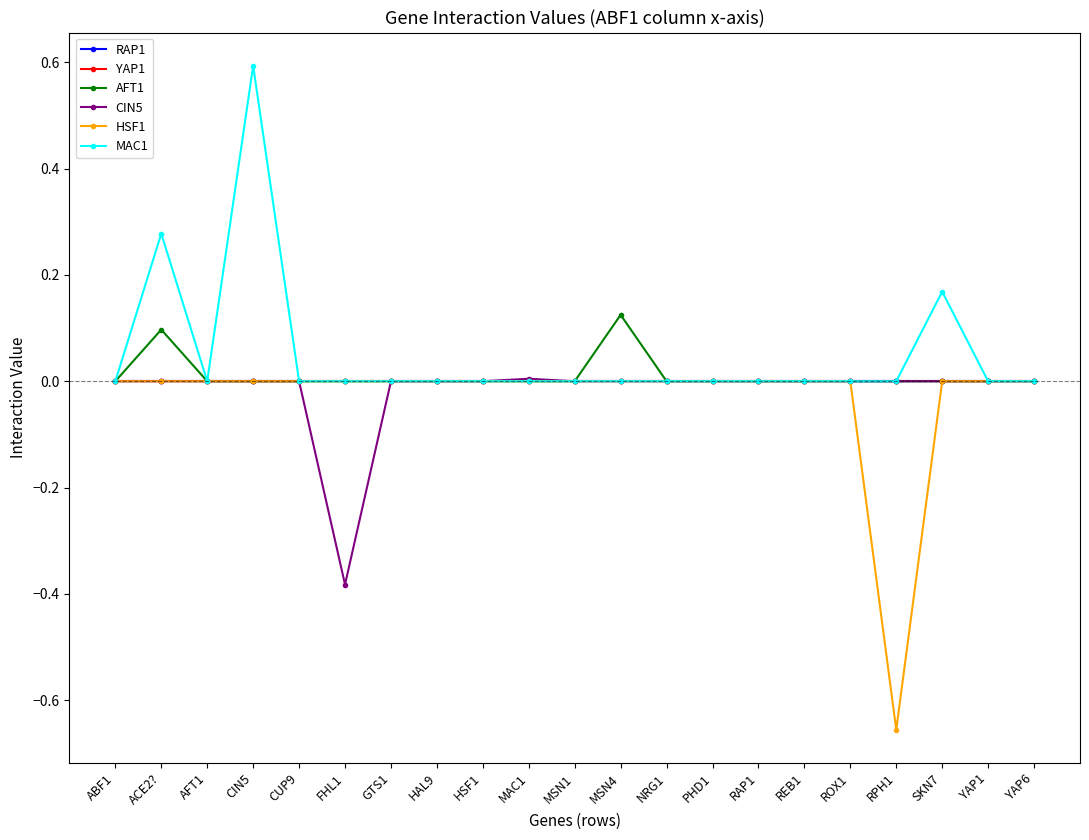

How many interior local valleys does the CIN5 series have?

1